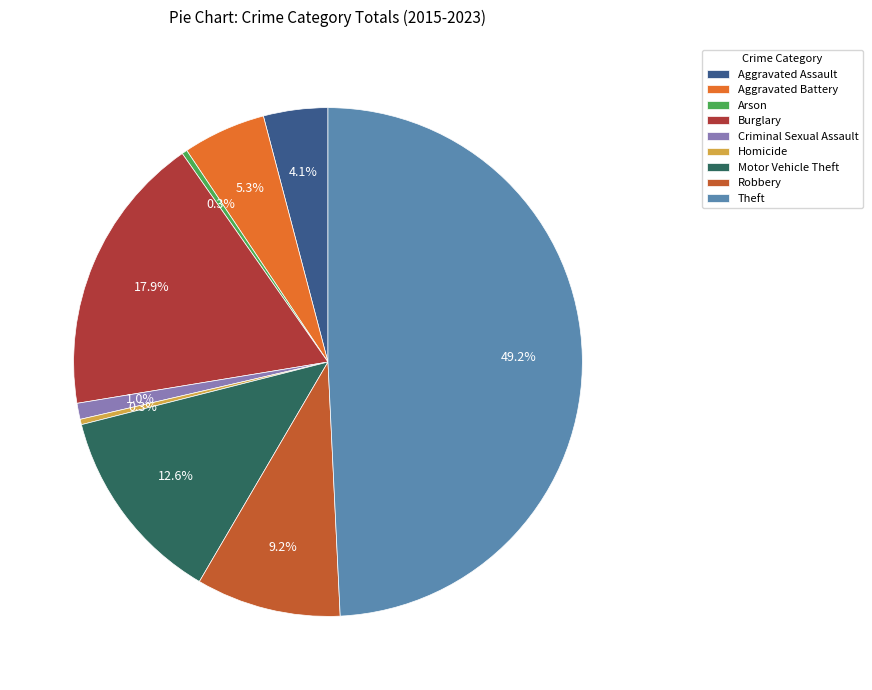

Which category has the biggest portion of the pie?

Theft